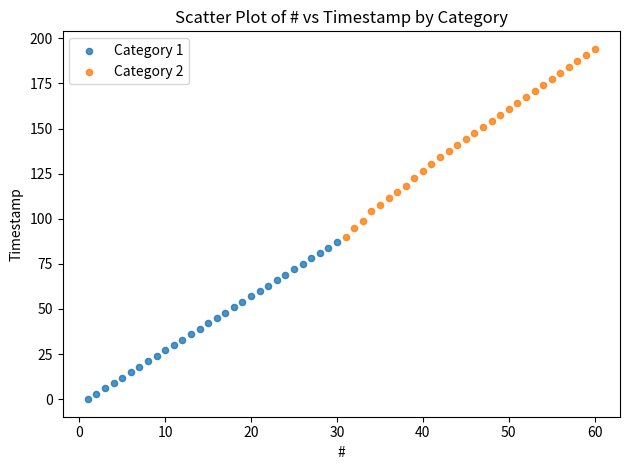

Which series contains the highest Y value?

Category 2